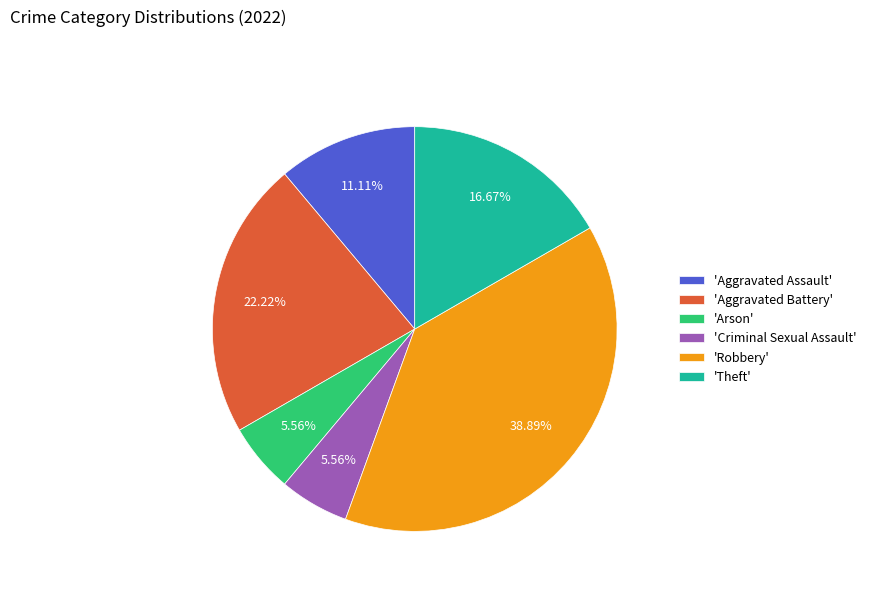

Between 'Robbery' and 'Theft', which is larger?

'Robbery'